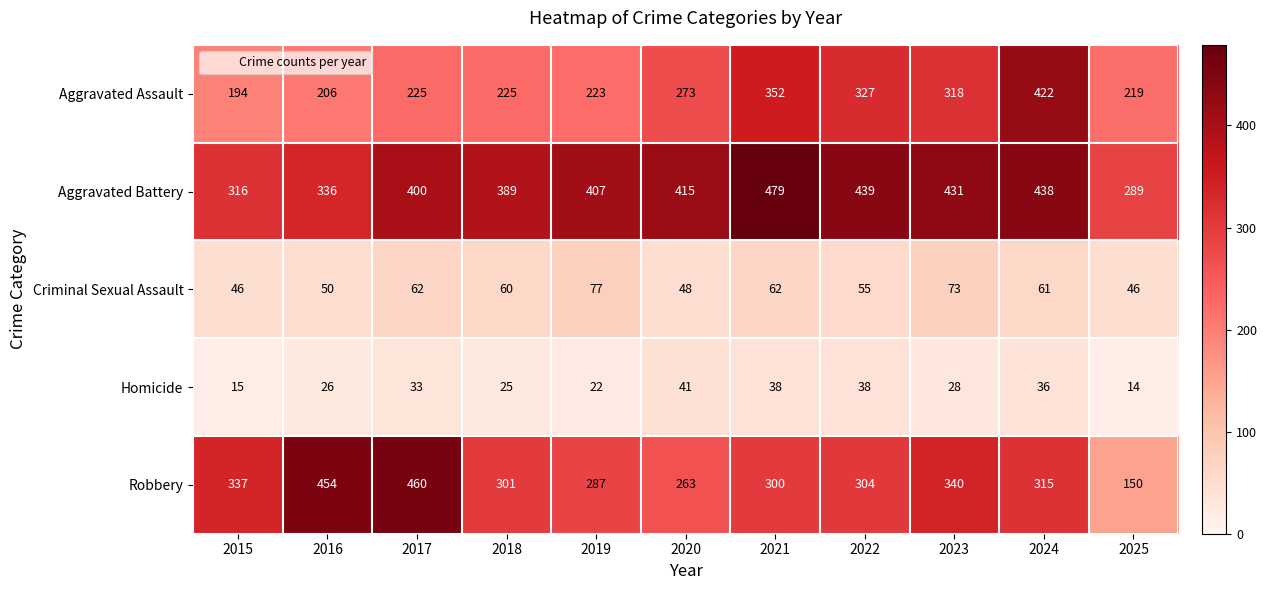

Which series has the largest total across all categories?

Aggravated Battery